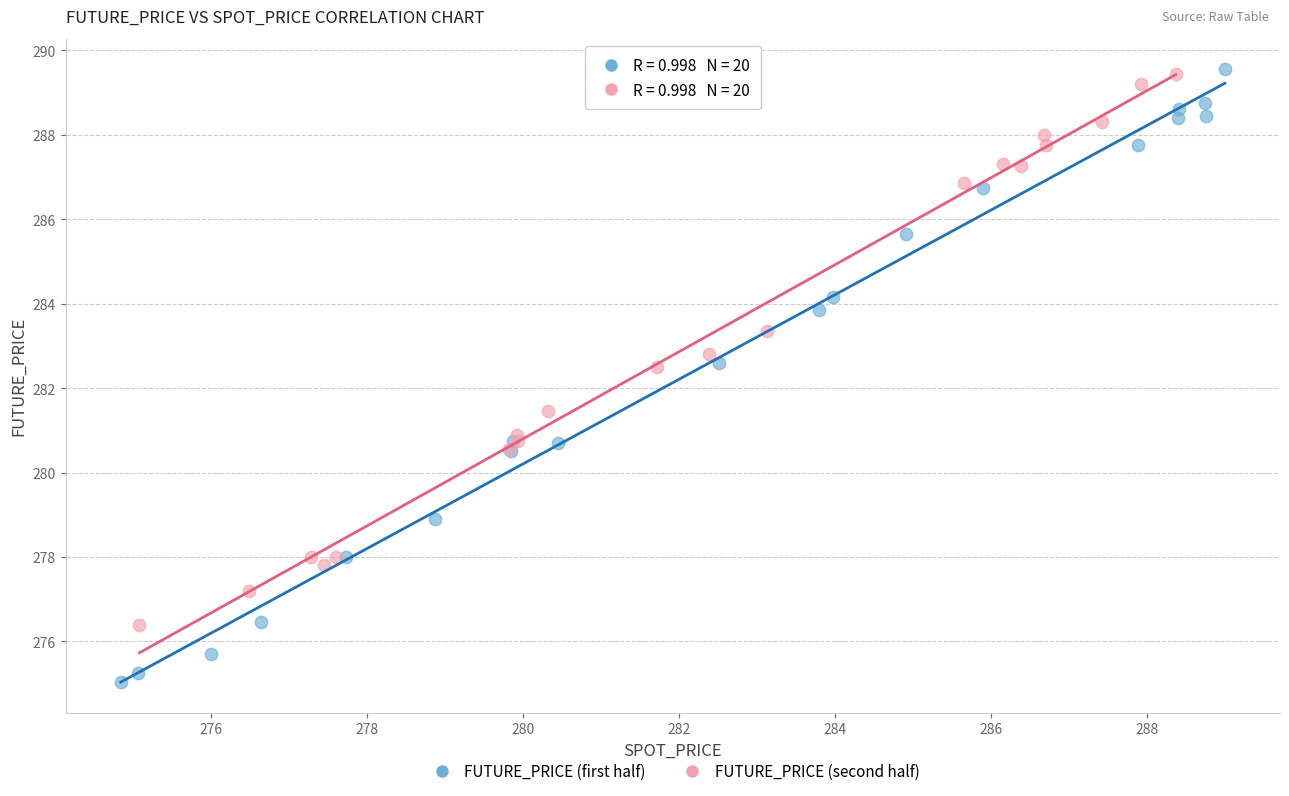

Which series has the largest Y range (max minus min)?

FUTURE_PRICE (first half)